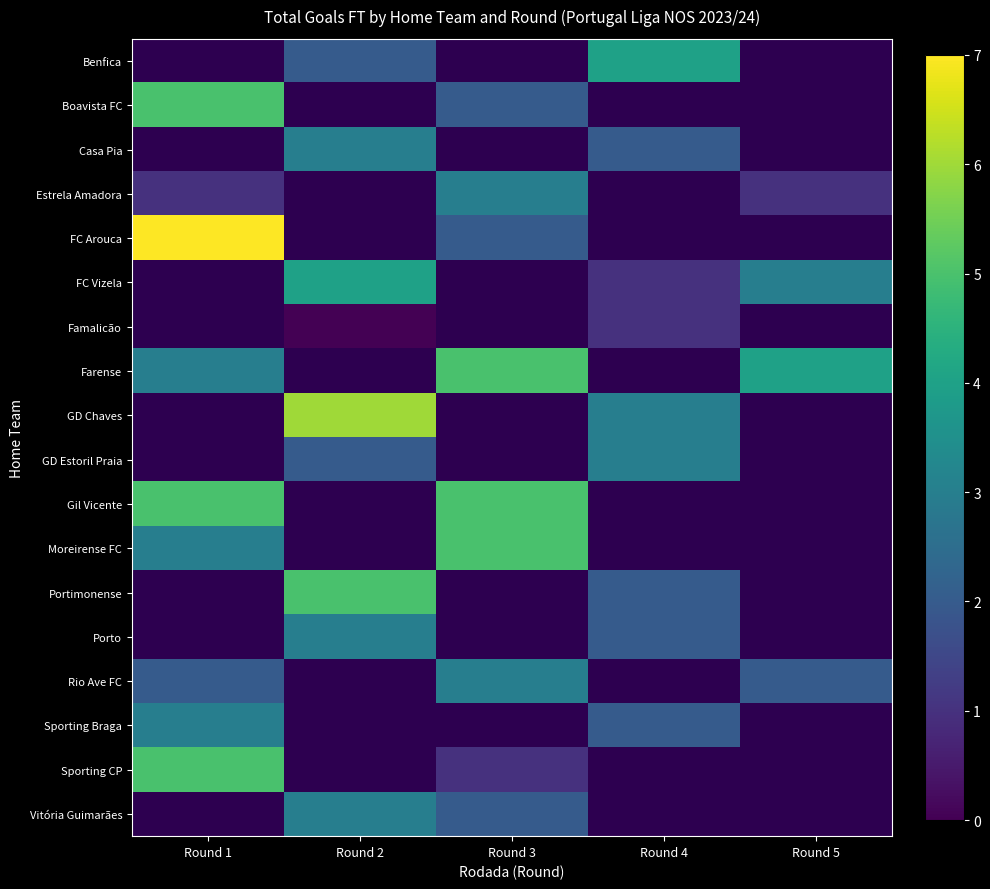

At Round 2, list the series in order from smallest to largest.

Benfica, Boavista FC, Casa Pia, Estrela Amadora, FC Arouca, Famalicão, Porto, FC Vizela, Farense, GD Estoril Praia, Portimonense, GD Chaves, Gil Vicente, Moreirense FC, Rio Ave FC, Sporting Braga, Sporting CP, Vitória Guimarães